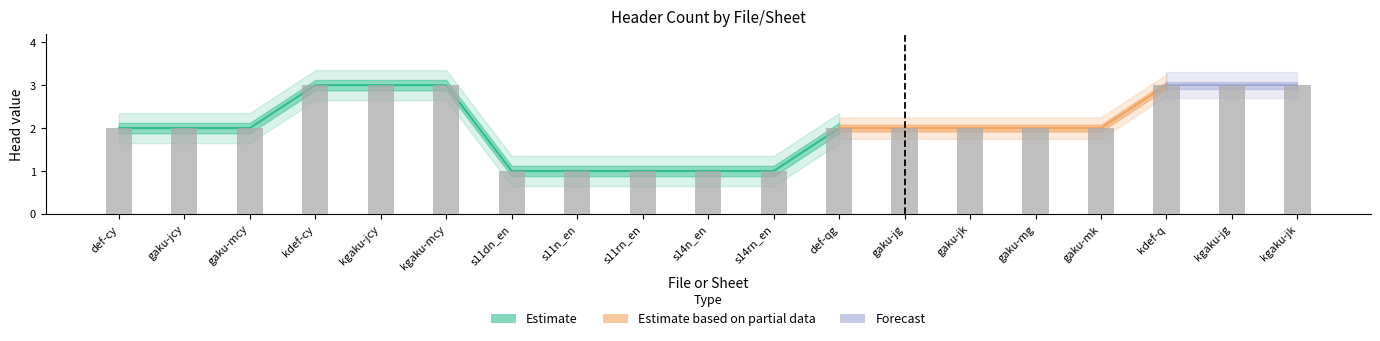

Reading right to left, what are all the values shown in this chart?

Estimate: 3	3	3	2	2	2	2	2	1	1	1	1	1	3	3	3	2	2	2
Estimate based on partial data: 0	0	0	0	0	0	0	0	0	0	0	0	0	0	0	0	0	0	0
Forecast: 0	0	0	0	0	0	0	0	0	0	0	0	0	0	0	0	0	0	0